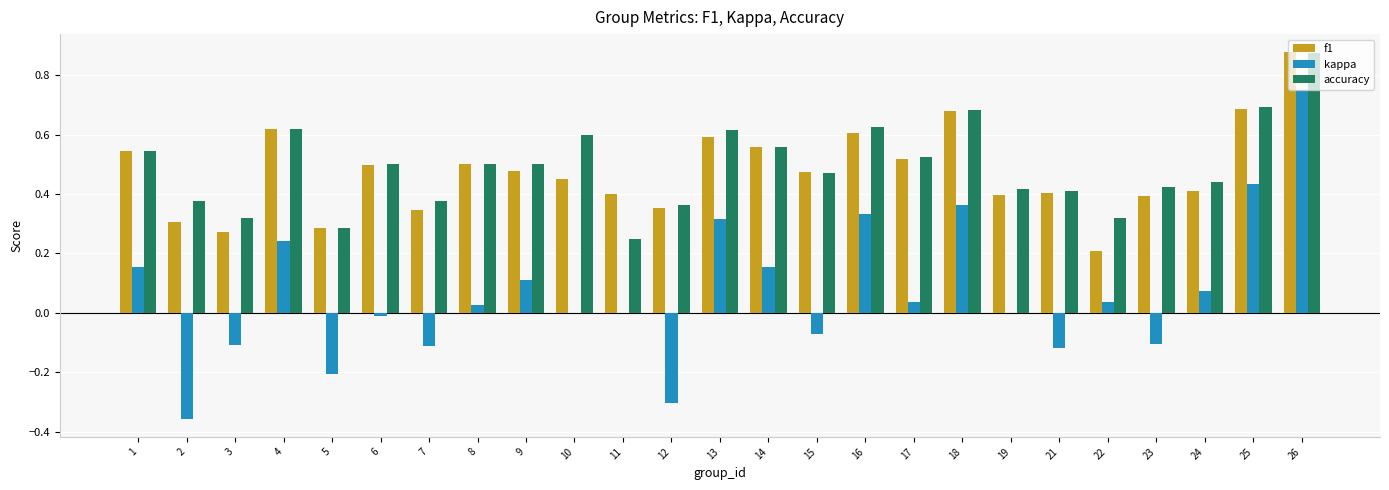

At which category is the sum across all series the highest?

26